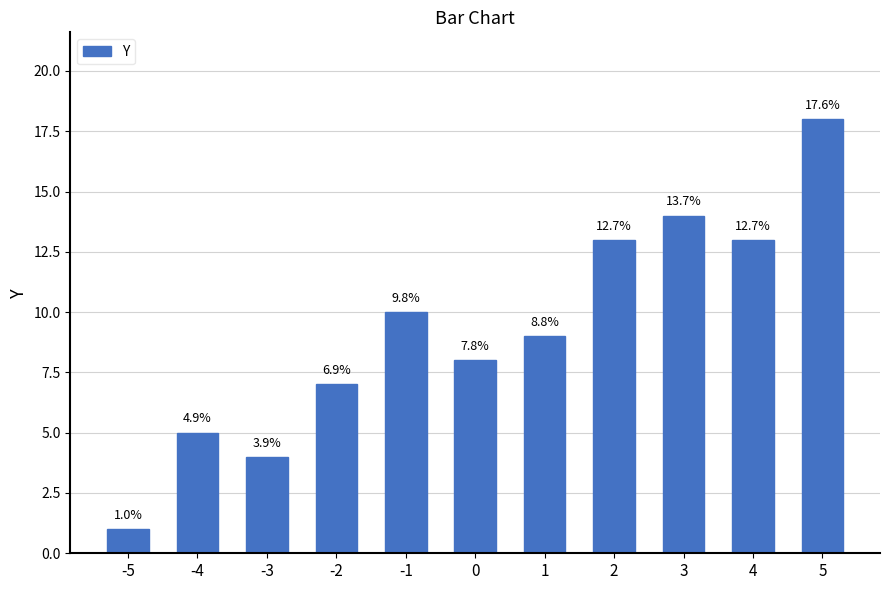

Does the chart contain any negative values?

No